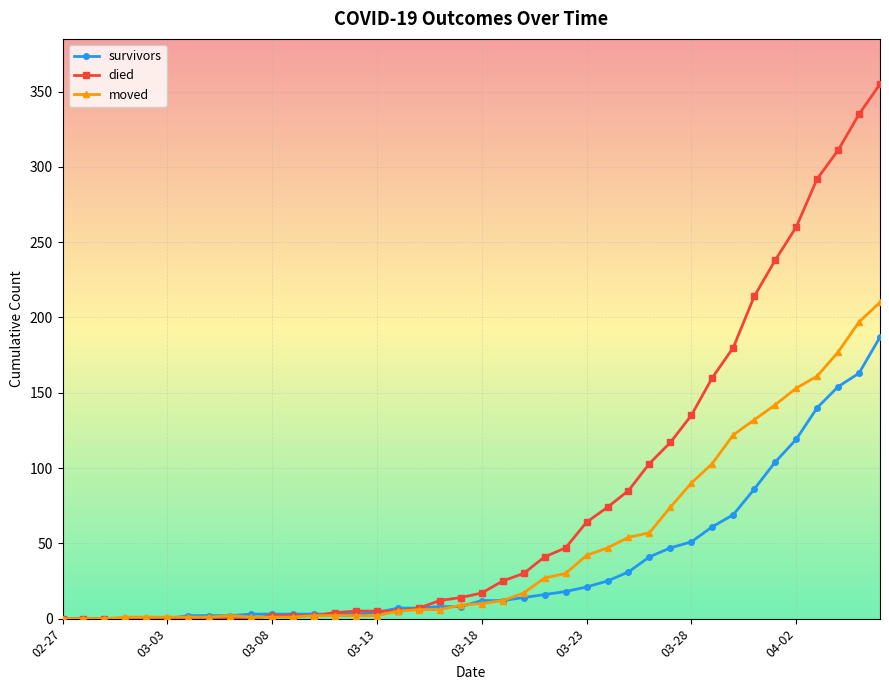

Rank the series by their maximum value, from highest to lowest.

died, moved, survivors